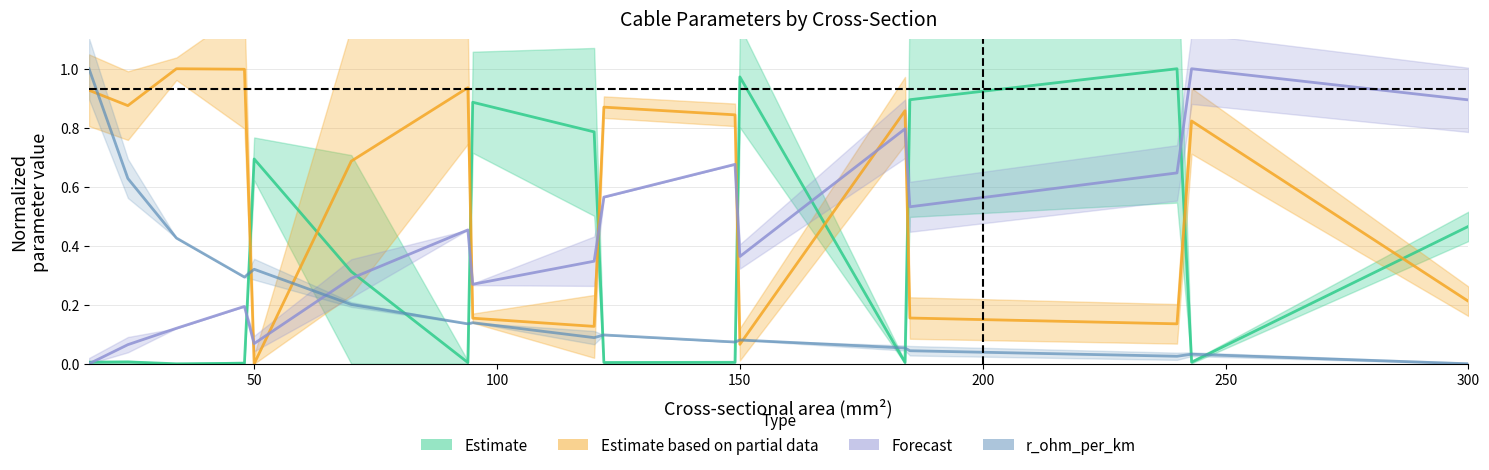

What is the difference between the highest and lowest values at 300?

0.9